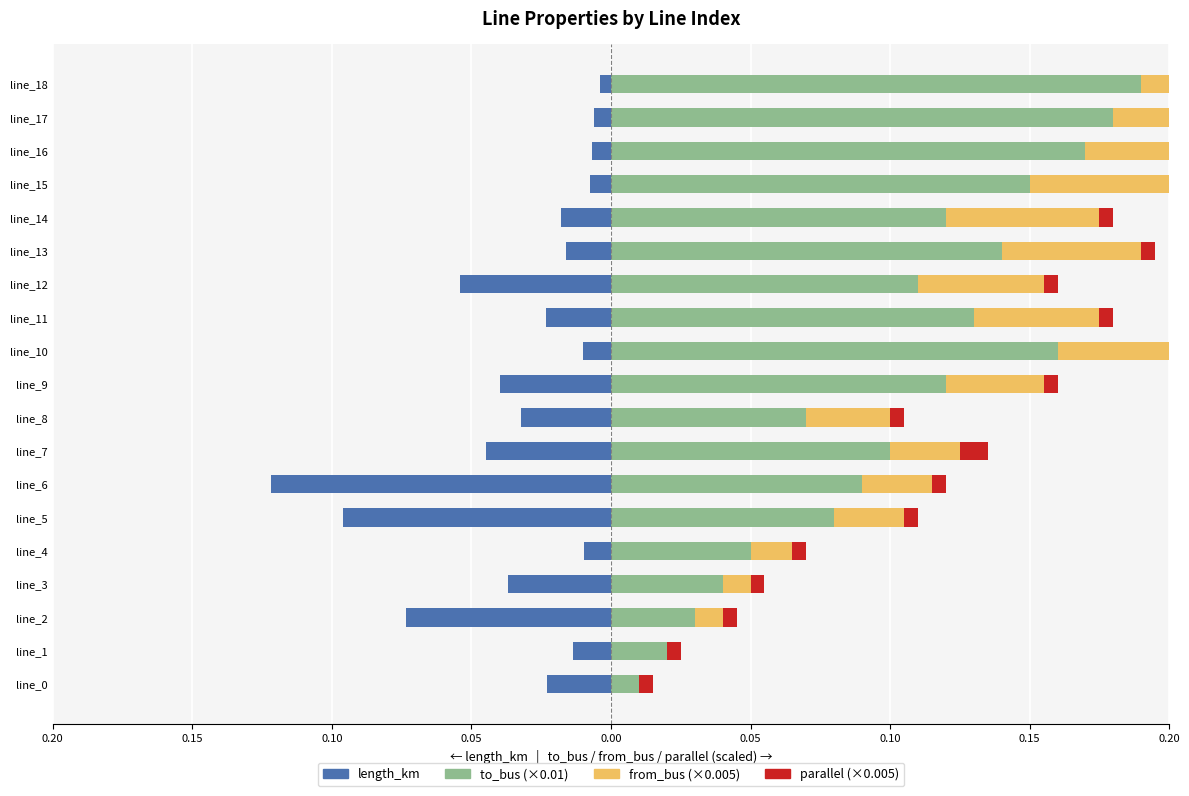

True or false: from_bus (×0.005) has a value of 0.0 at line_5.

True